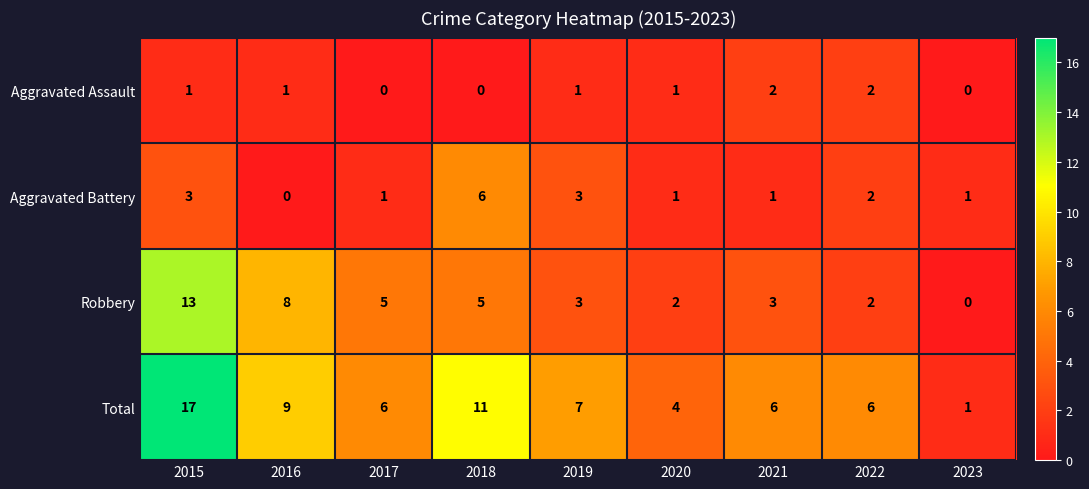

Rank the series by their maximum value, from highest to lowest.

Total, Robbery, Aggravated Battery, Aggravated Assault